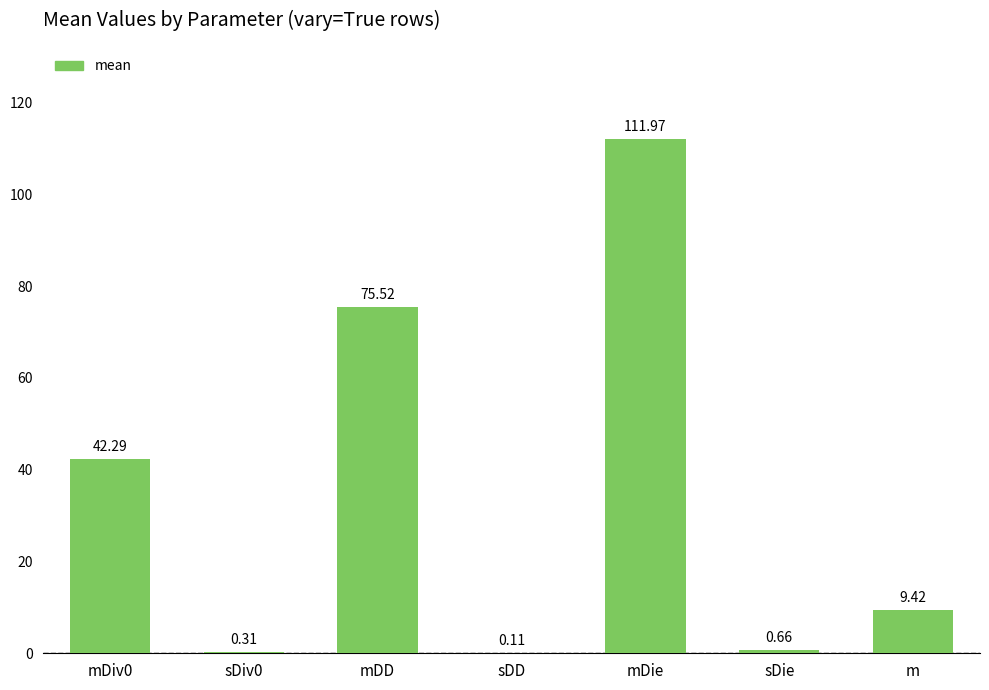

What is the ratio of the value at mDiv0 to the value at mDD?

0.6